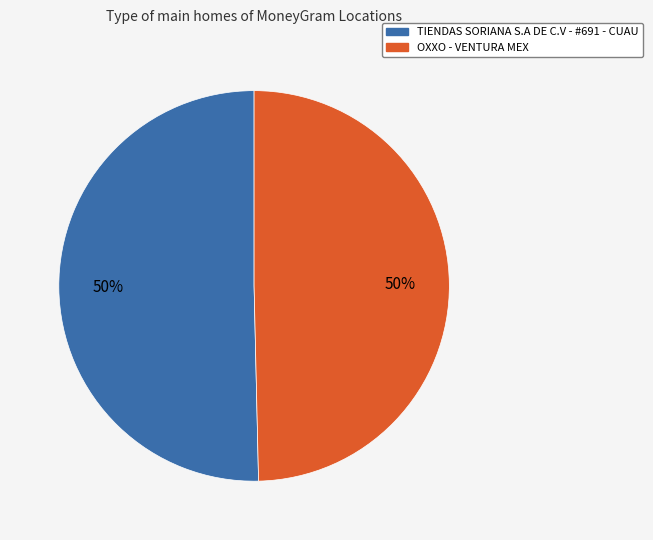

To the nearest percent, what percentage of the pie is TIENDAS SORIANA S.A DE C.V - #691 - CUAU?

50%